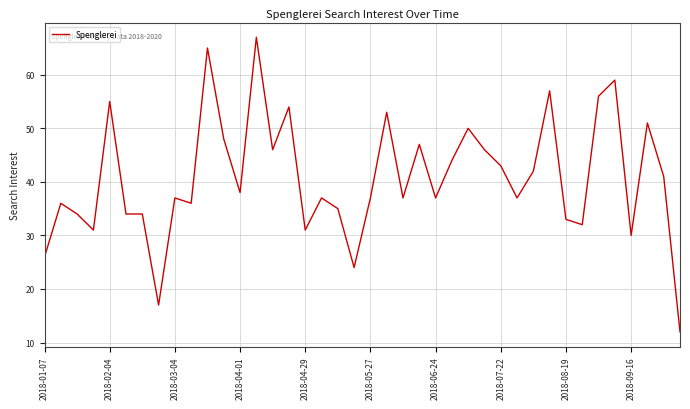

What is the smallest value displayed?

12